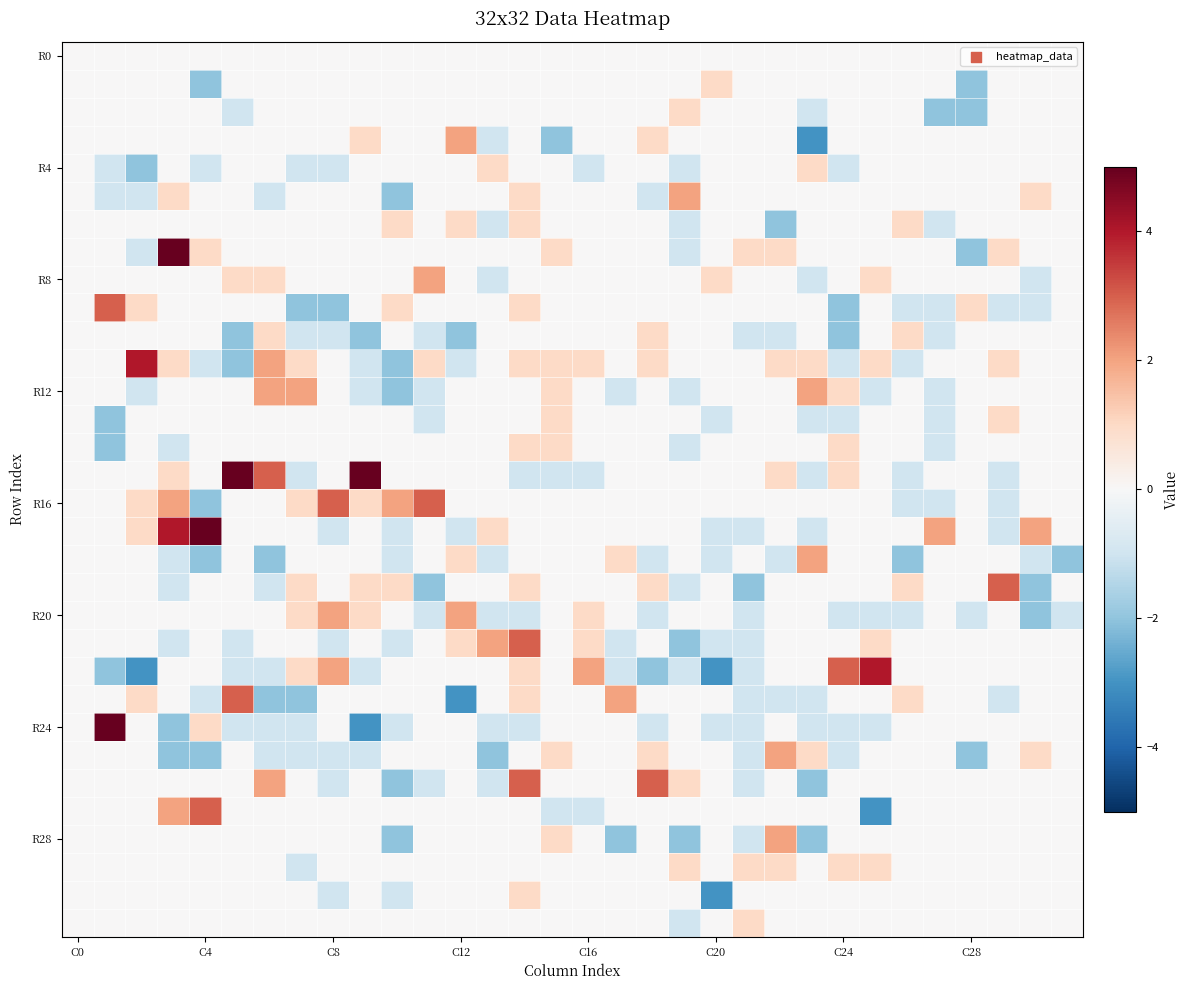

Count the number of categories in the chart.

32